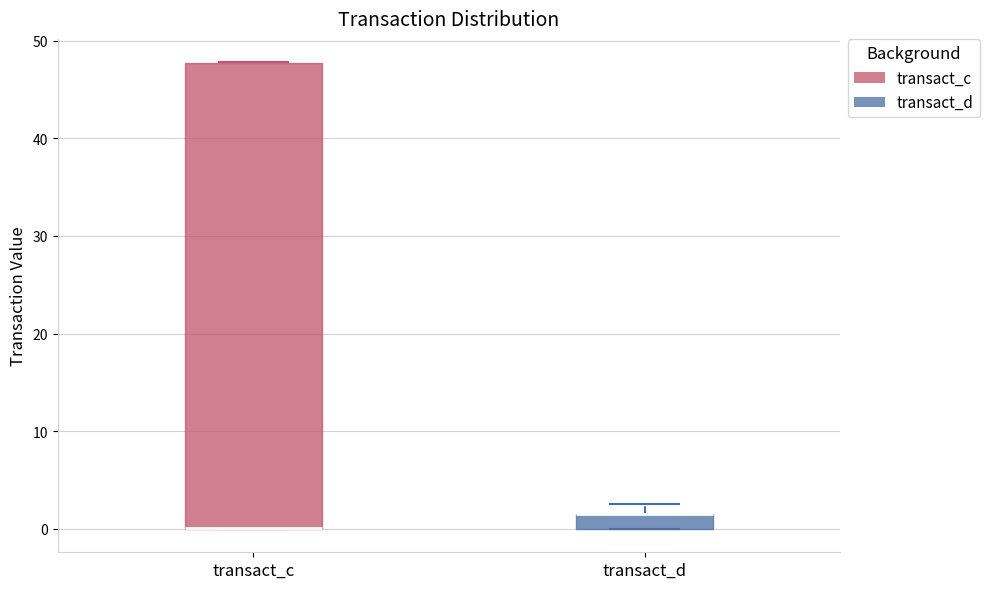

Where is the lower edge of the box for transact_d on the y-axis? The values are not printed on the chart, so give them approximately, as read against the axis.

0